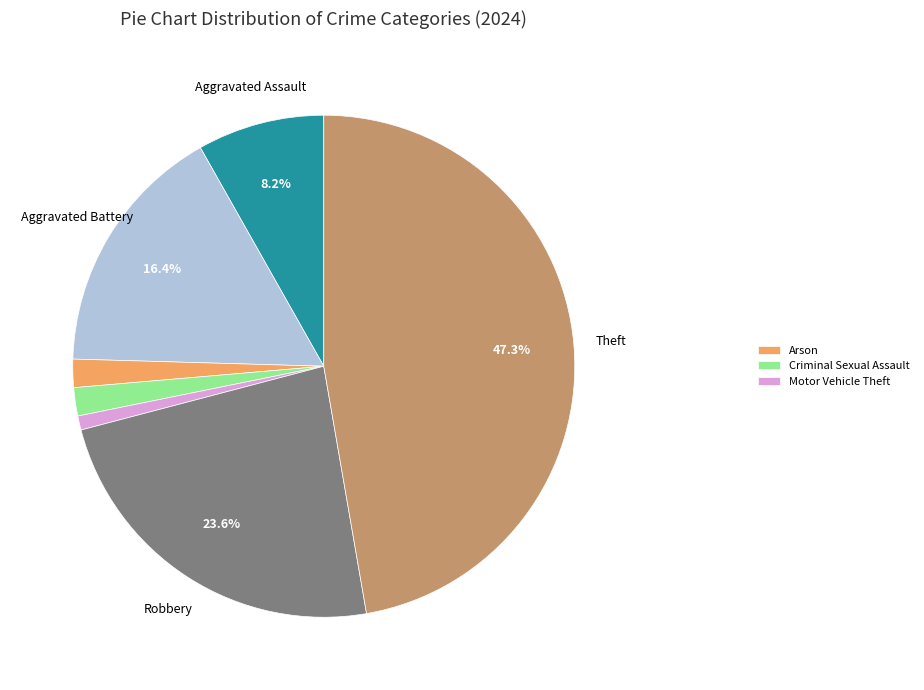

Does any single category account for the majority?

No